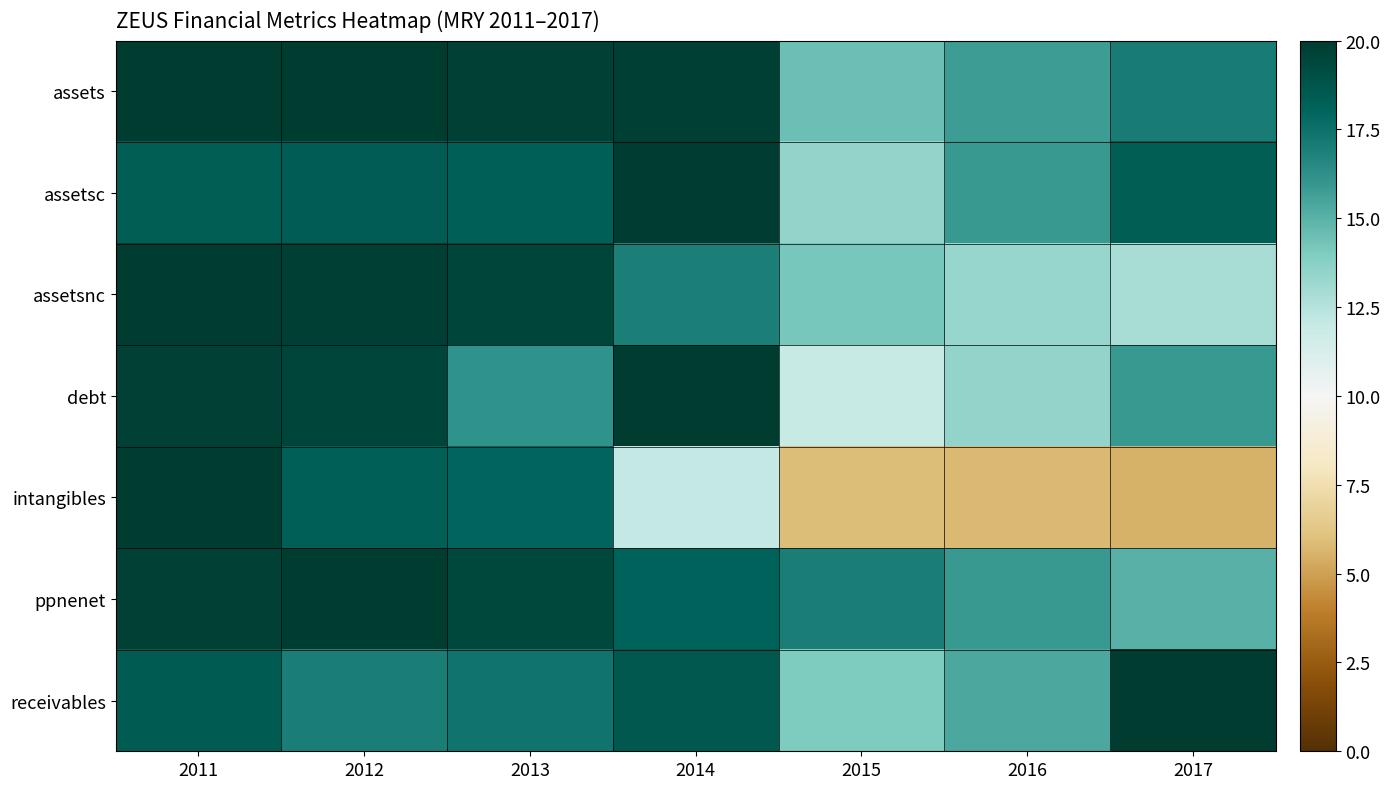

What is the total value across all series at 2017?

104.7